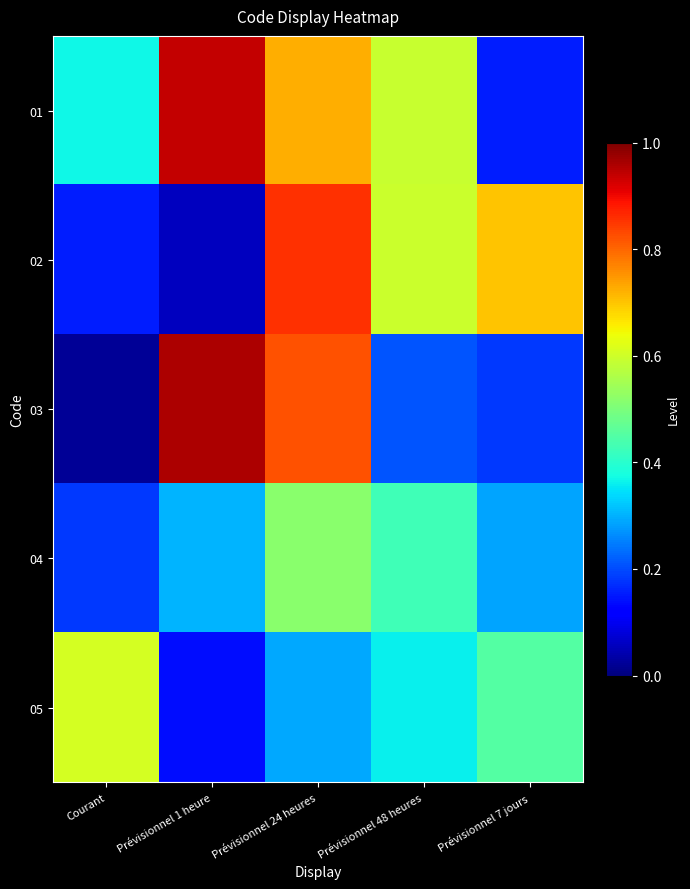

At which category is the sum across all series the highest?

Prévisionnel 24 heures